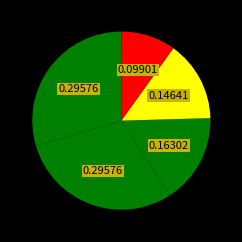

To the nearest percent, what is the average slice percentage?

9%